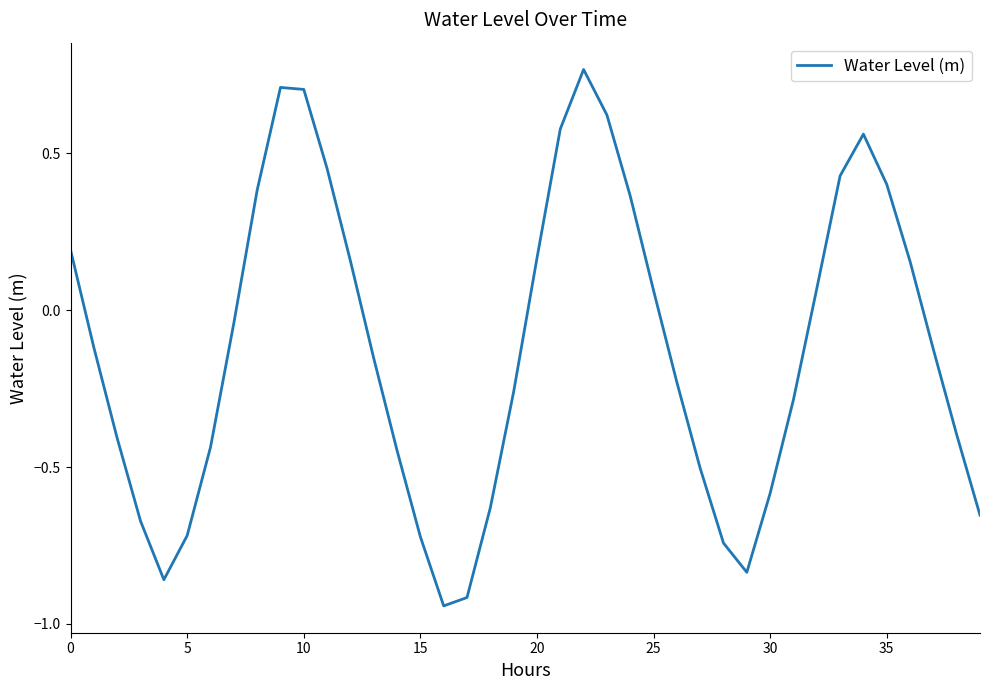

What is the difference between the maximum and minimum values?

1.7